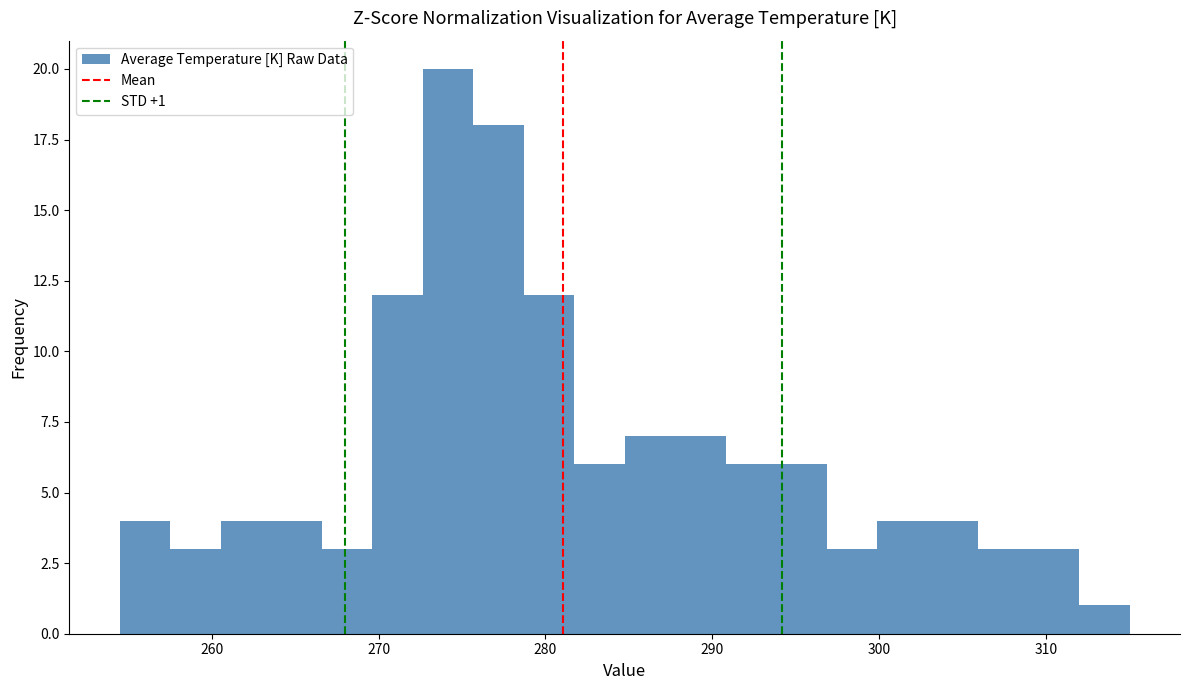

Around what value on the x-axis is the tallest bar? Give the approximate position of its centre, as read against the axis.

274